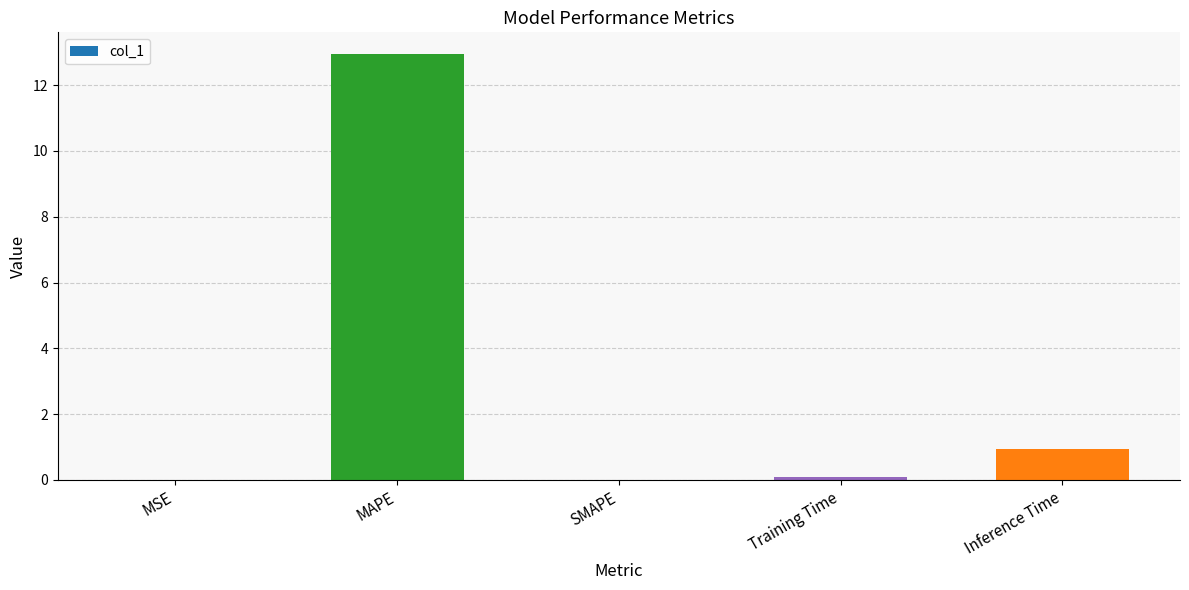

Is it true that the value at SMAPE is 5.4?

False